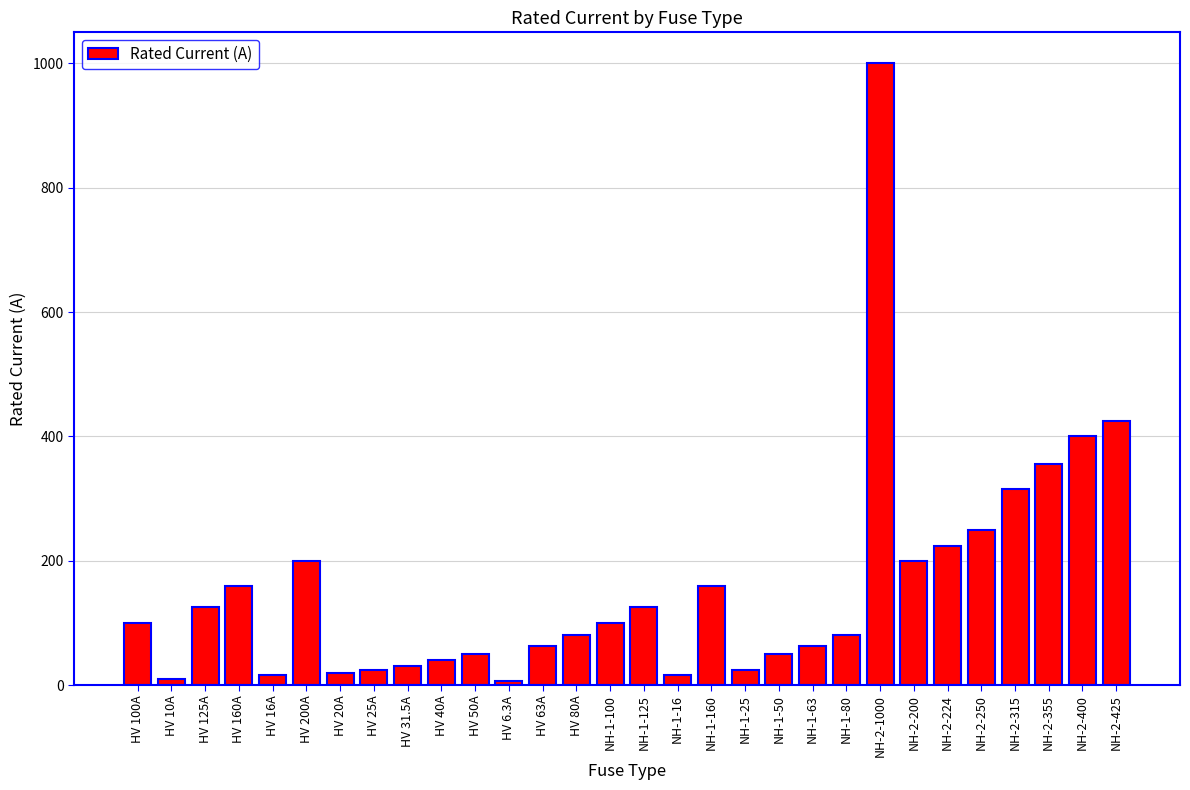

True or false: the data shows 6.3 at HV 6.3A.

True